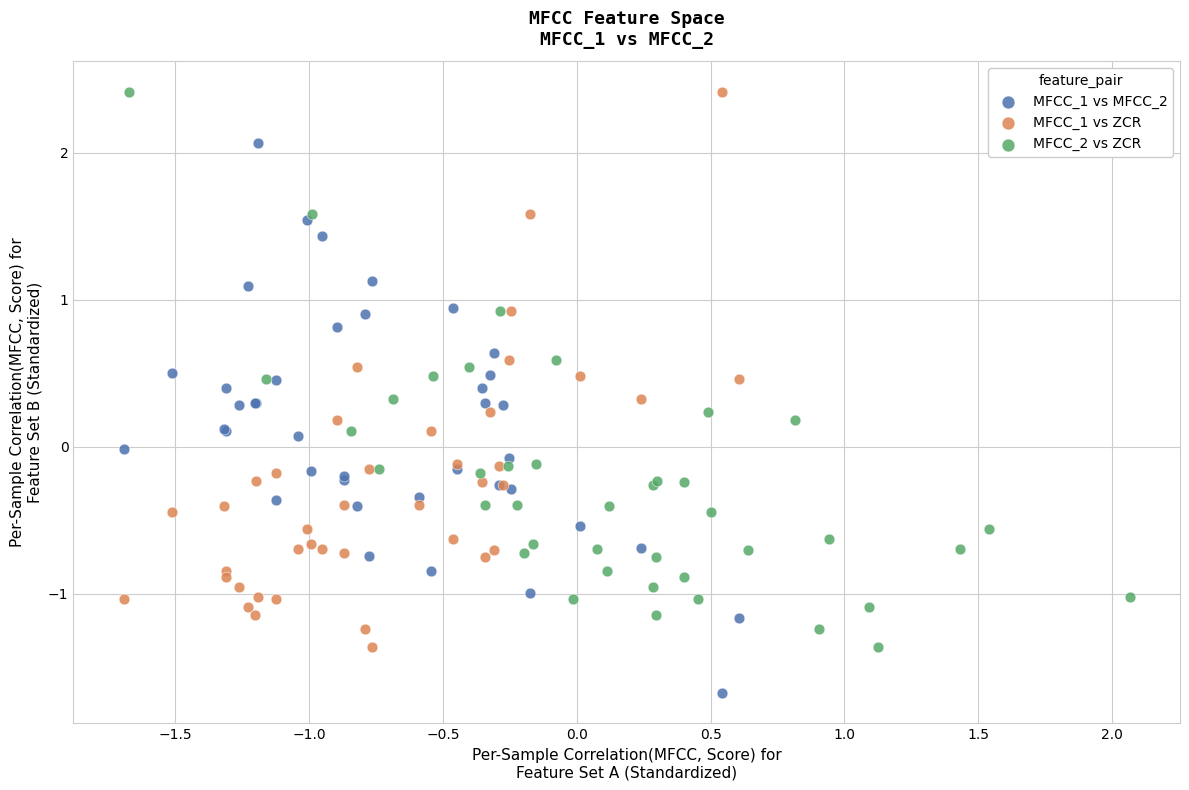

Which series reaches the minimum Y coordinate?

MFCC_1 vs MFCC_2